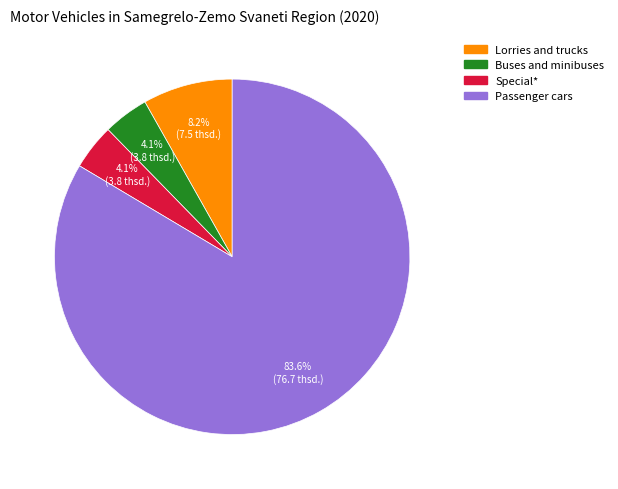

What percentage do Lorries and trucks and Buses and minibuses together represent?

12.3%